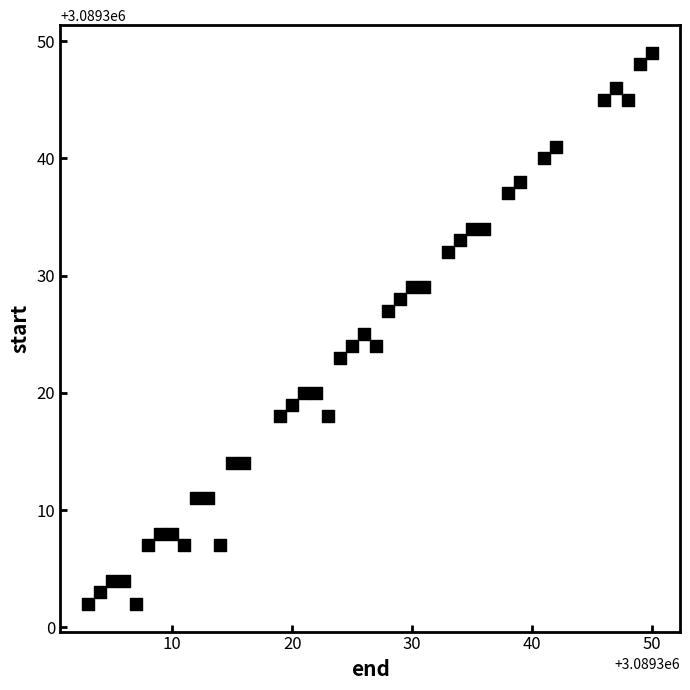

What is the range of Y values (max minus min)?

47